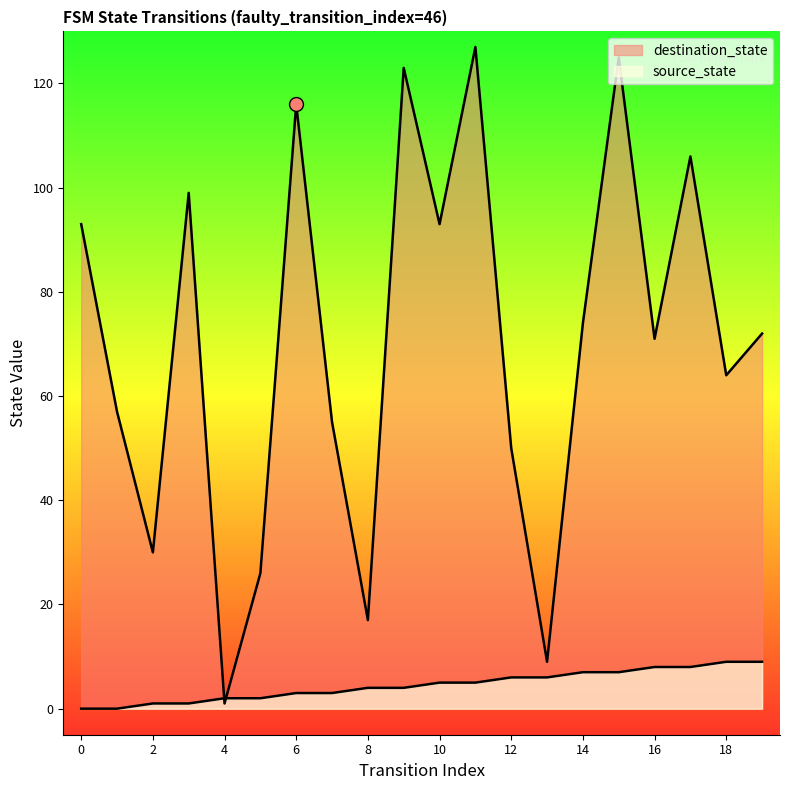

What is the value of the source_state point at the 16th from the left?

7